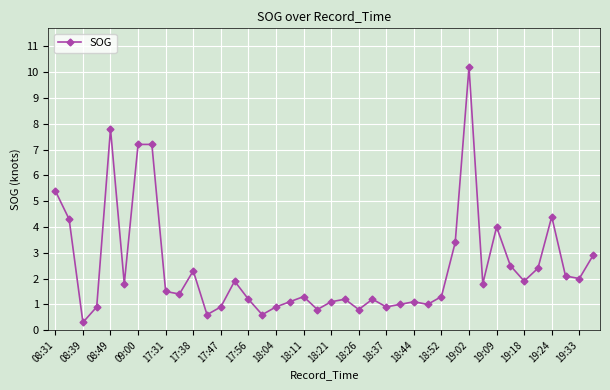

What is the maximum value shown in the chart?

10.2